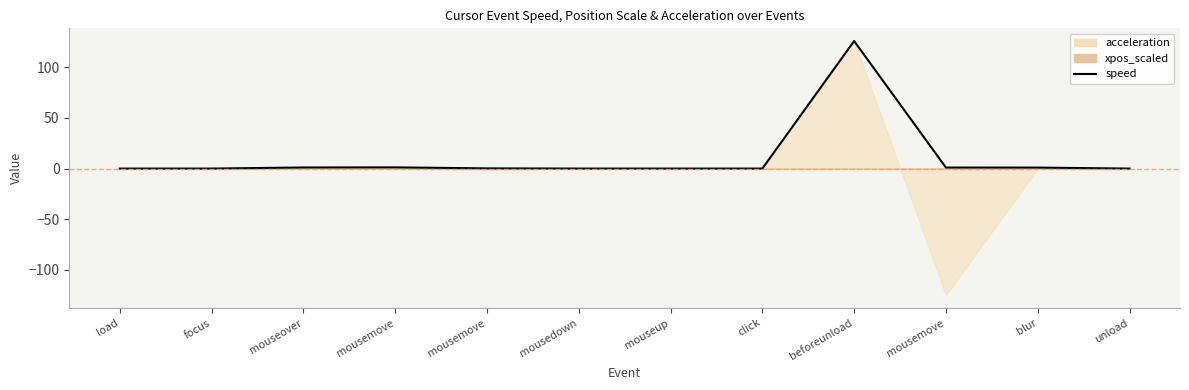

What is the greatest value displayed?

126.0